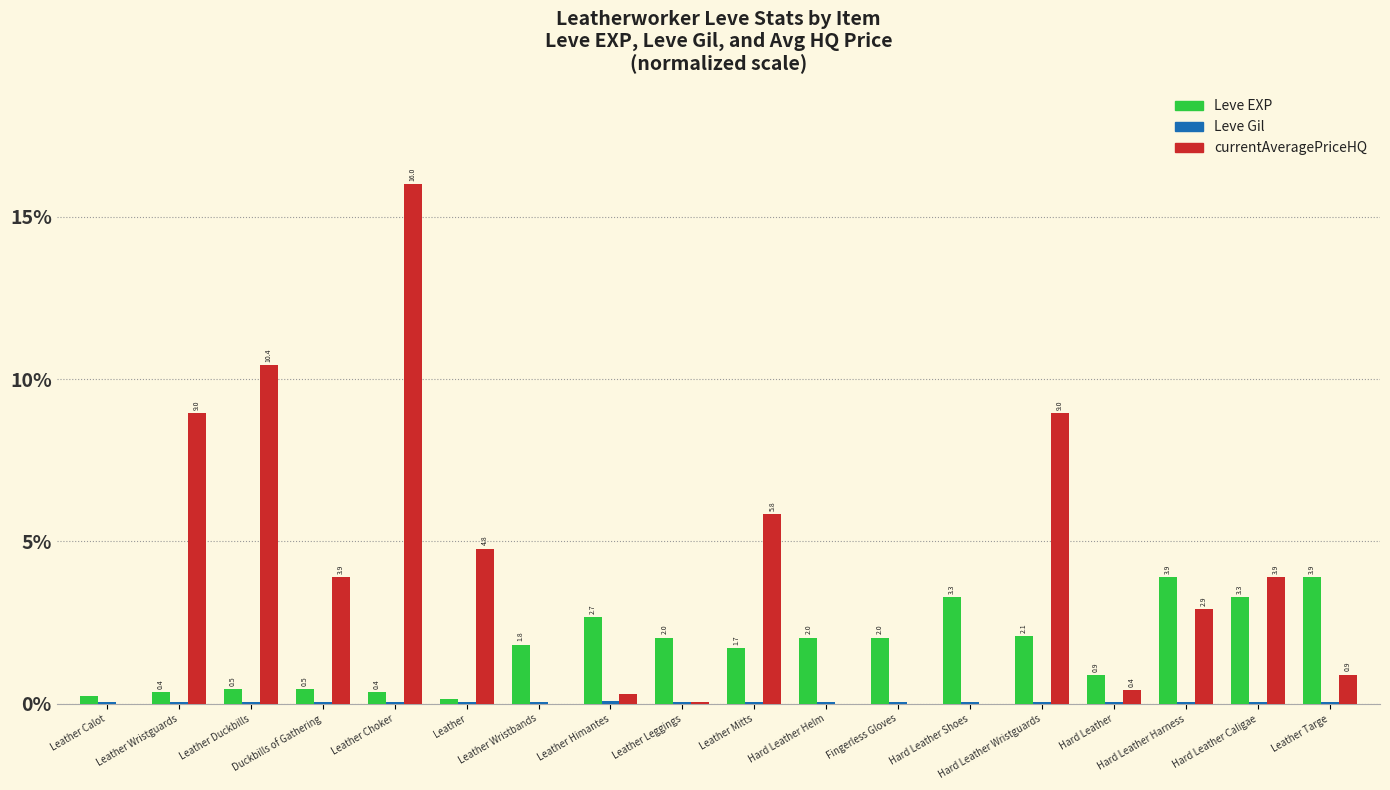

Is it true that Leve EXP equals 1.2 at Hard Leather Wristguards?

False